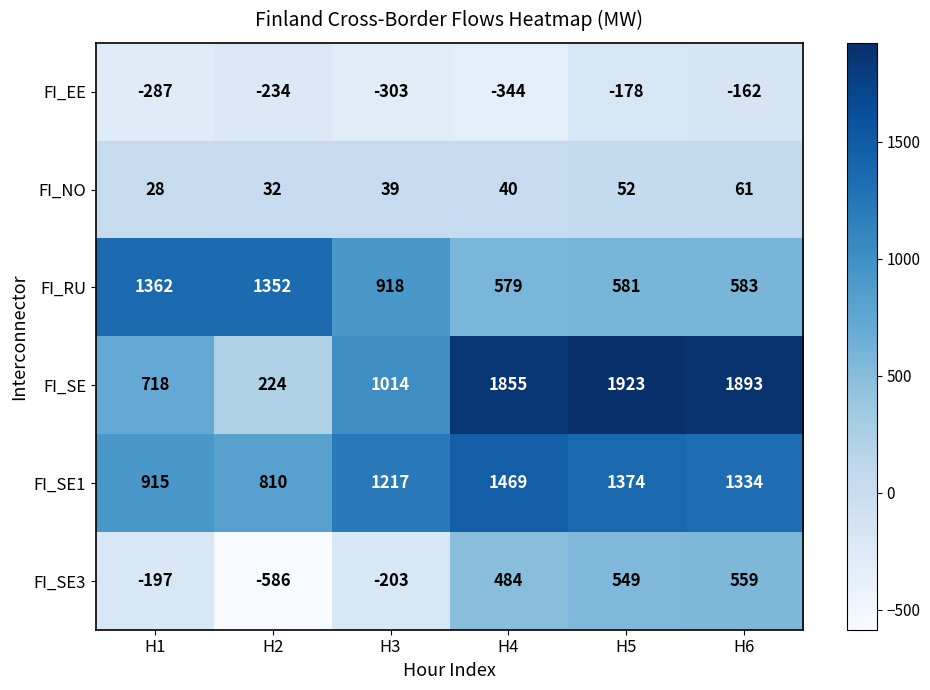

Which series has the widest spread of values?

FI_SE